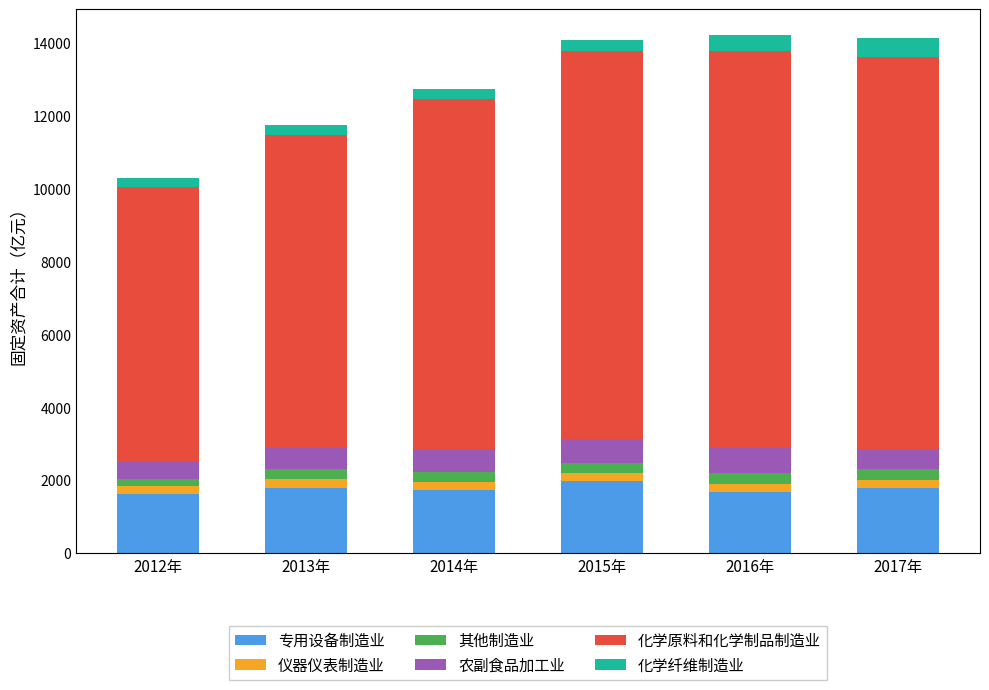

The 专用设备制造业 series shows 1092.6 at 2015年. True or false?

False